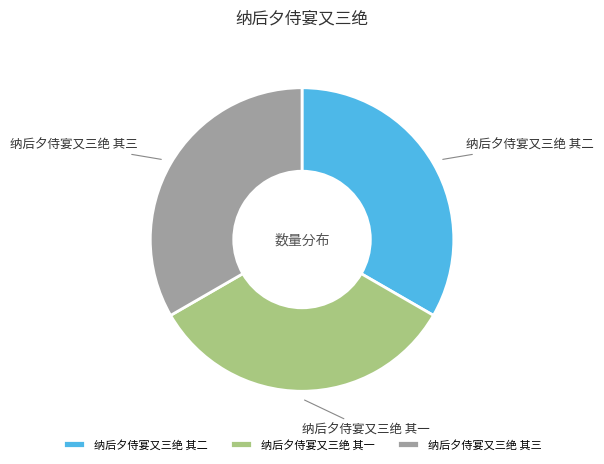

Approximately how many times larger is the value at 纳后夕侍宴又三绝 其三 compared to 纳后夕侍宴又三绝 其一?

1.0